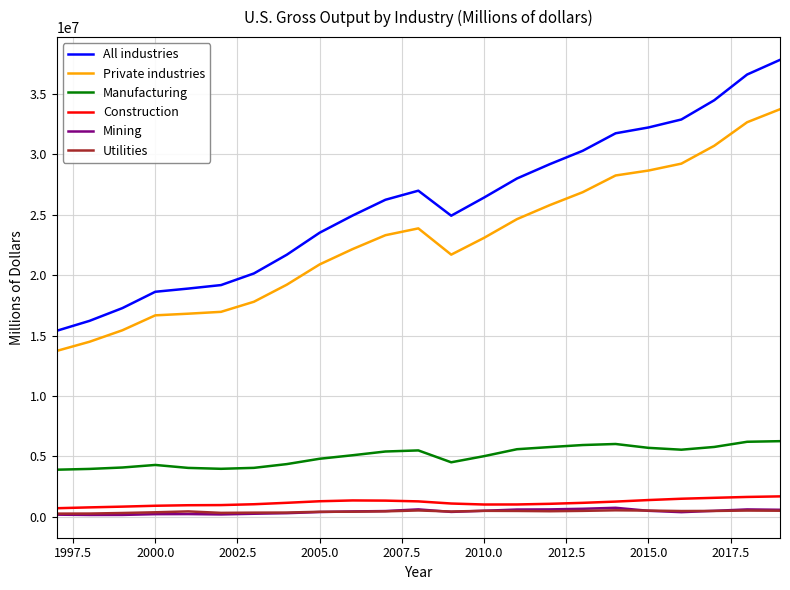

Which series has the largest range (max minus min)?

All industries